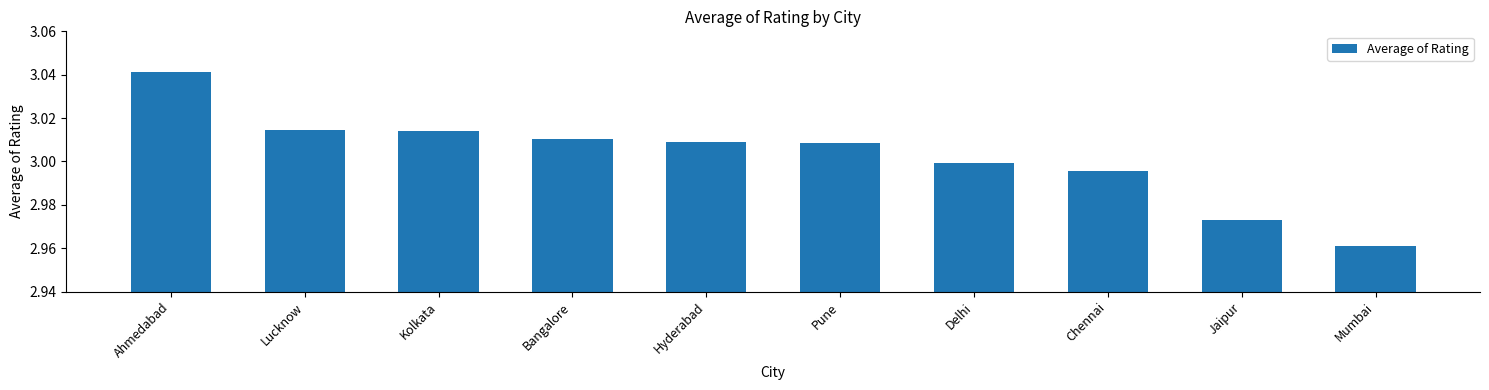

How many bars are there in total?

10